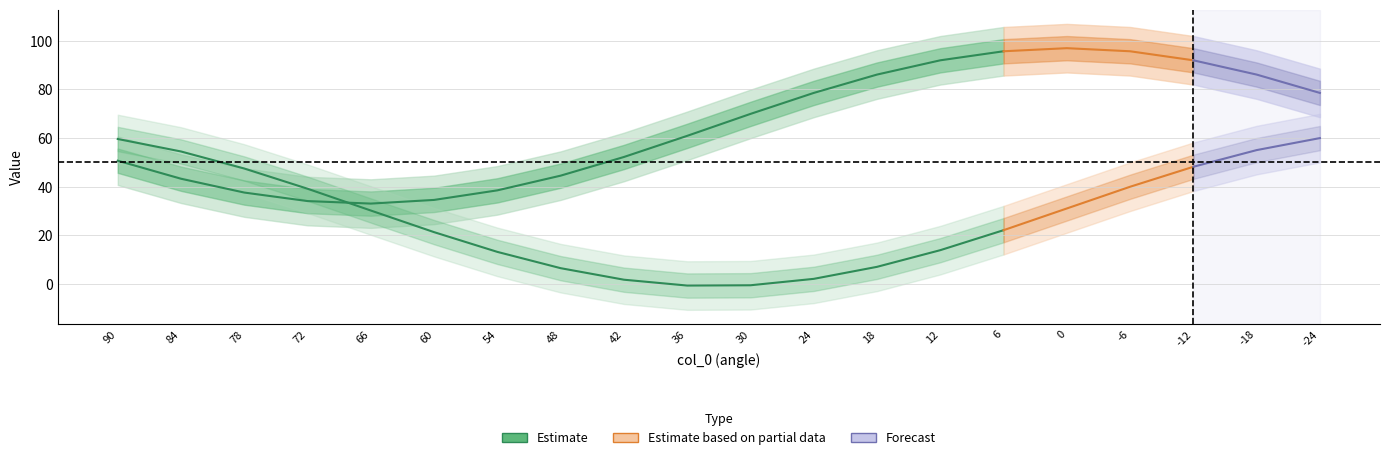

What is the value of the y point at the 5th from the left?

30.2